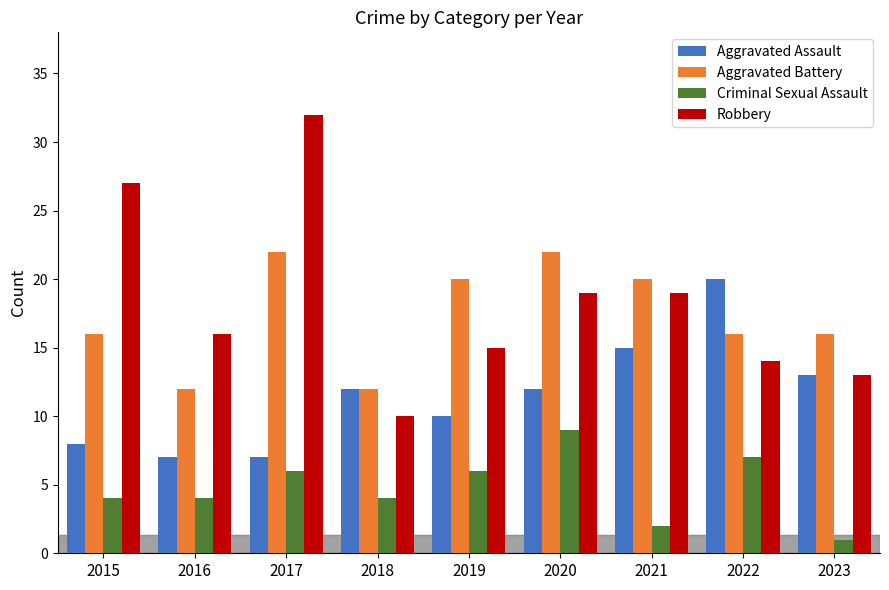

Which series has the largest range (max minus min)?

Robbery